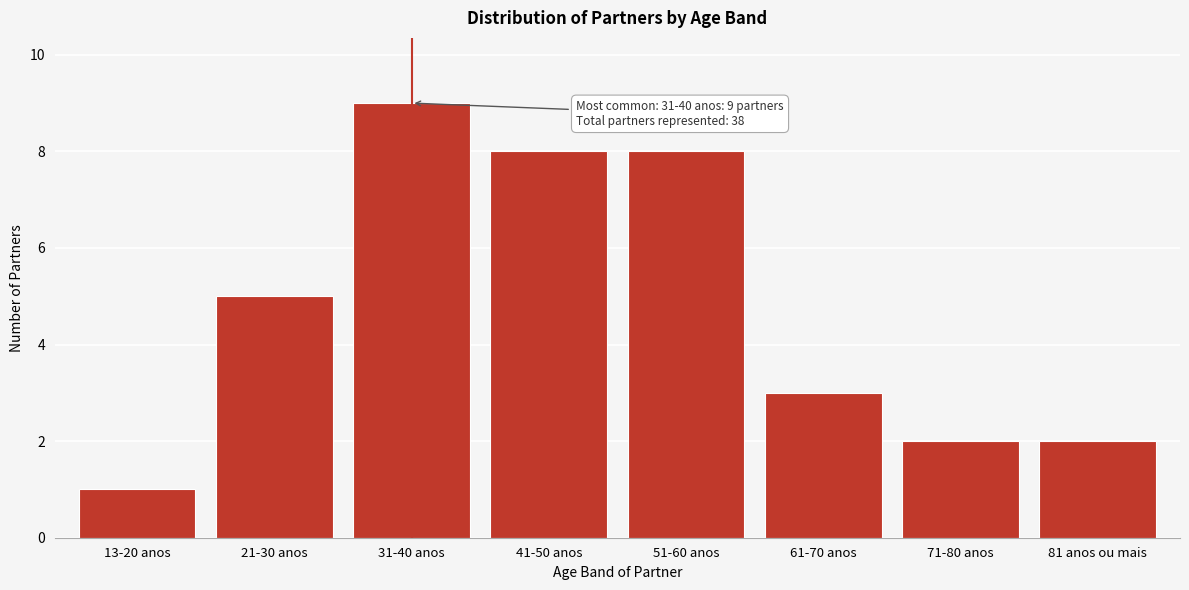

Reading left to right, what are all the values shown in this chart?

13-20 anos=1	21-30 anos=5	31-40 anos=9	41-50 anos=8	51-60 anos=8	61-70 anos=3	71-80 anos=2	81 anos ou mais=2